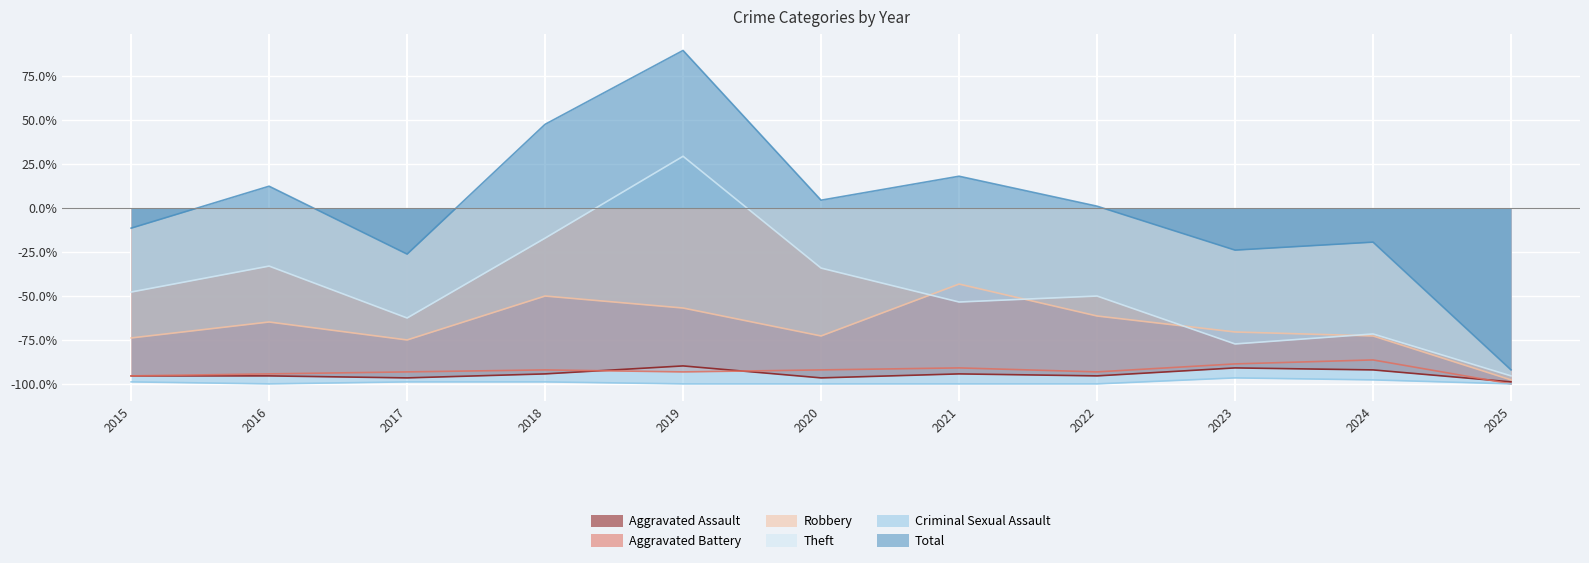

What is the value of the Theft point at the 10th from the left?

-71.6